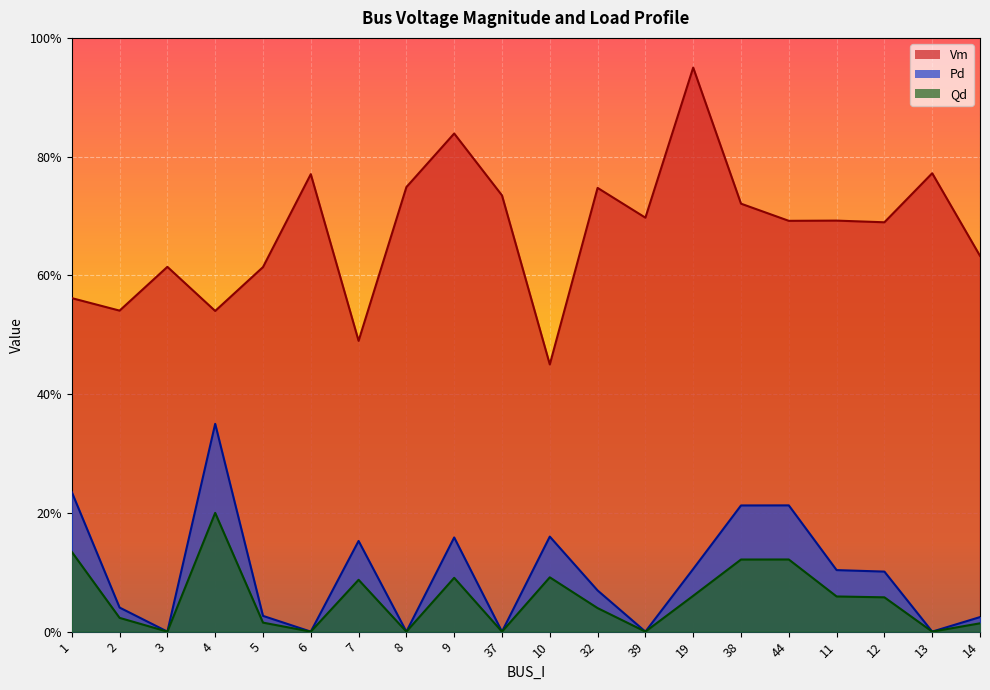

What position from the left is 19?

14